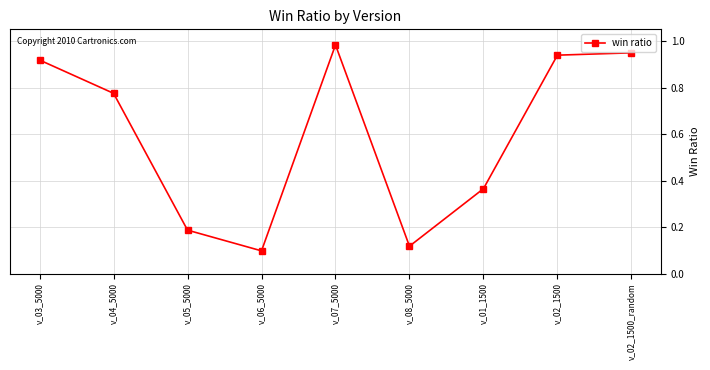

Is this an area chart (filled region under the line)?

No